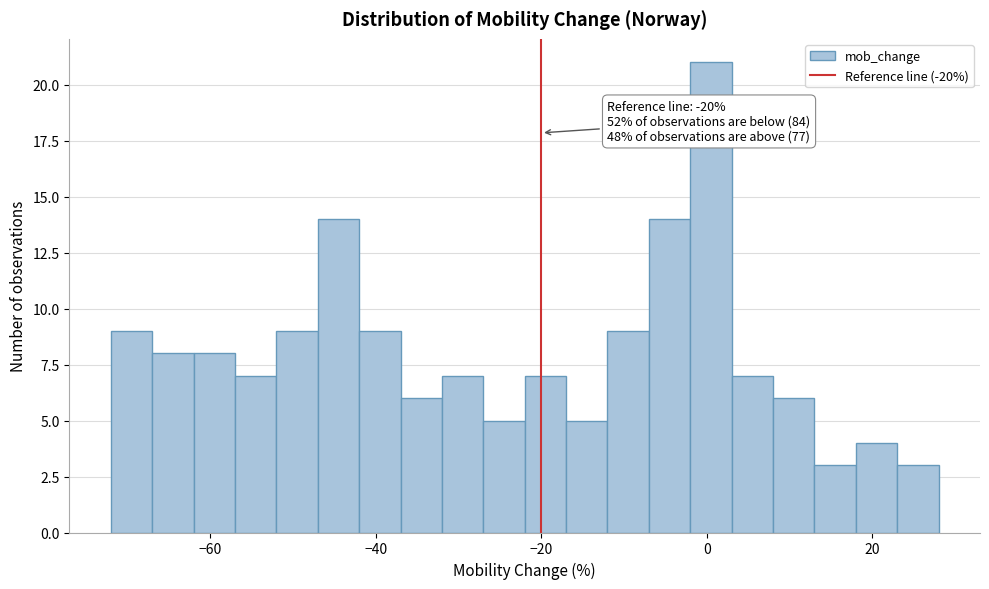

Around what value on the x-axis is the tallest bar? Give the approximate position of its centre, as read against the axis.

0